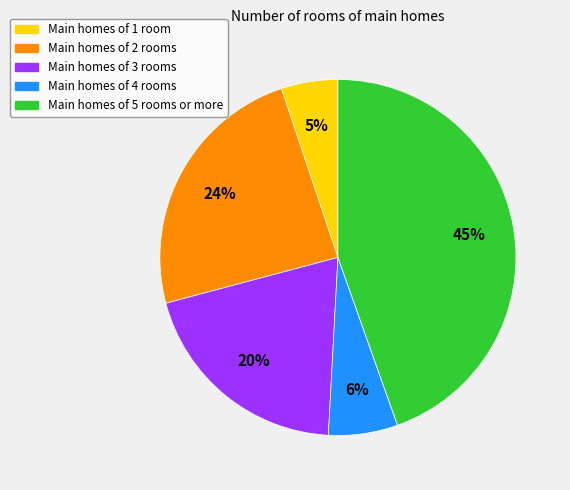

How many slices are in this pie chart?

5